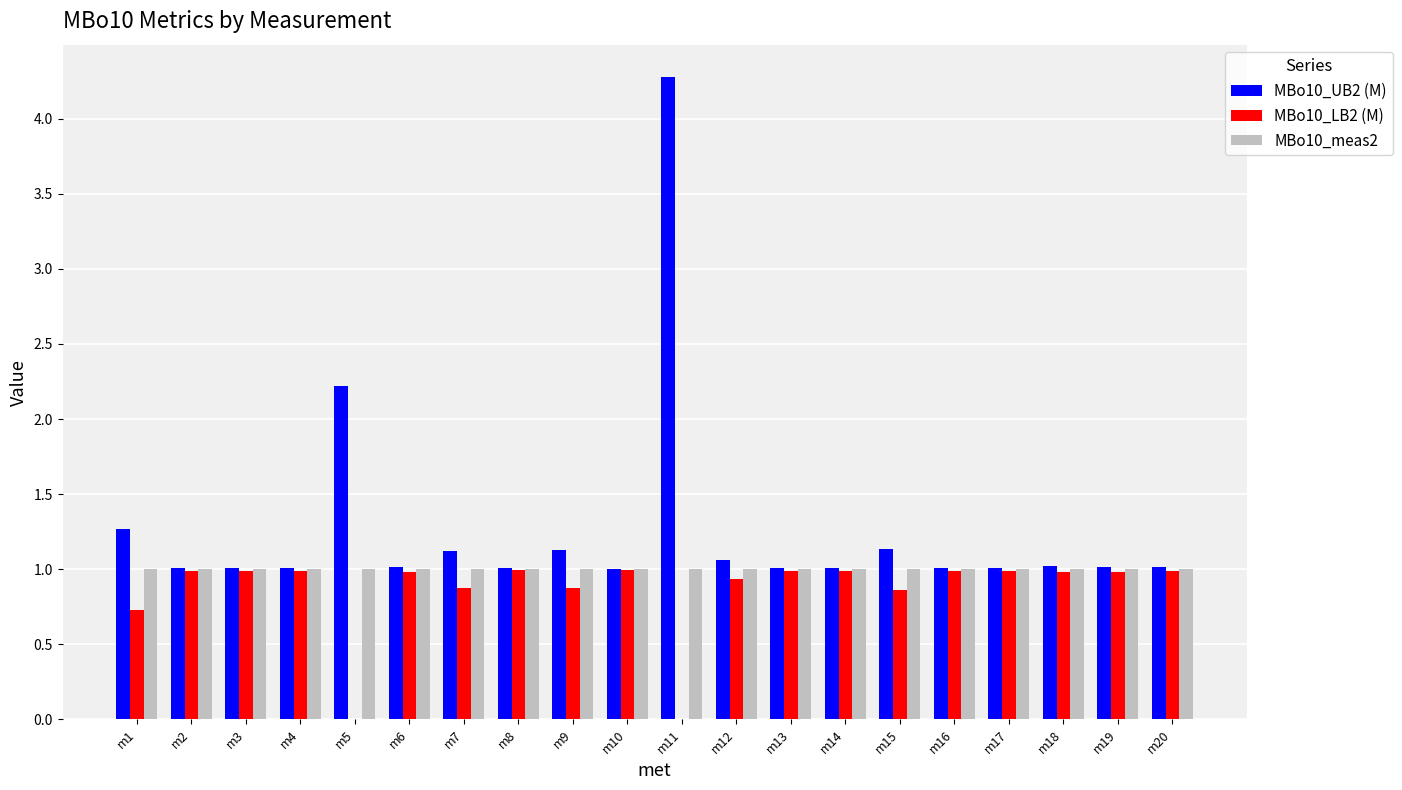

At which category does the chart reach its peak across all series?

m11